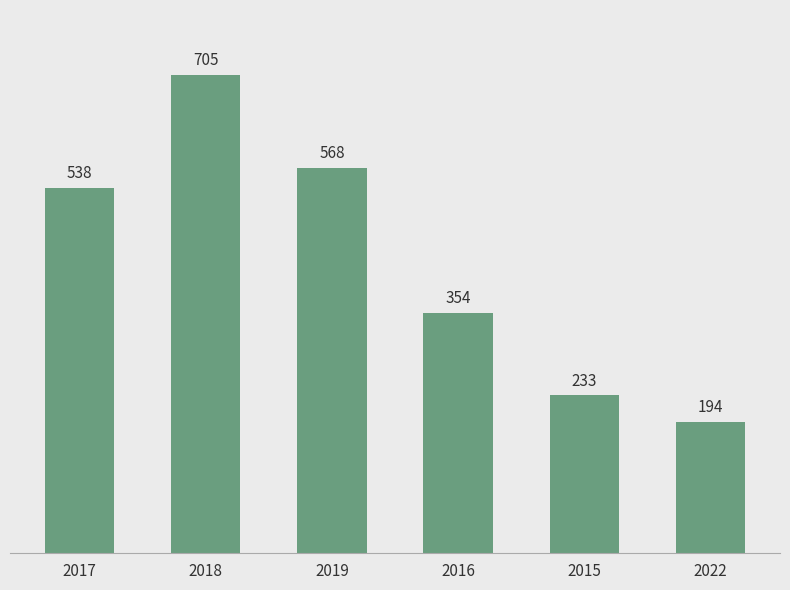

Does the chart contain any negative values?

No